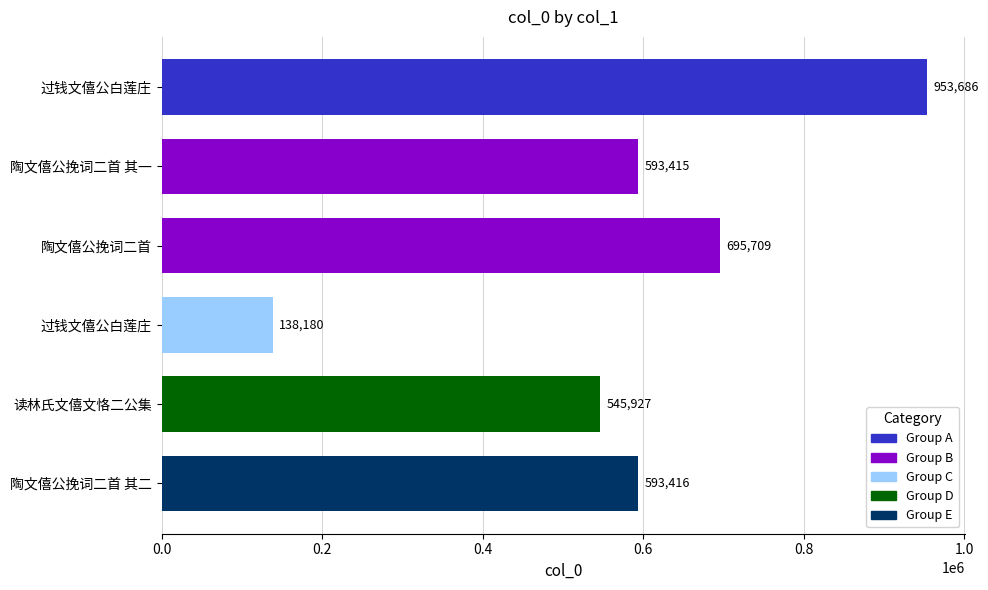

How many data points are less than 593416?

3